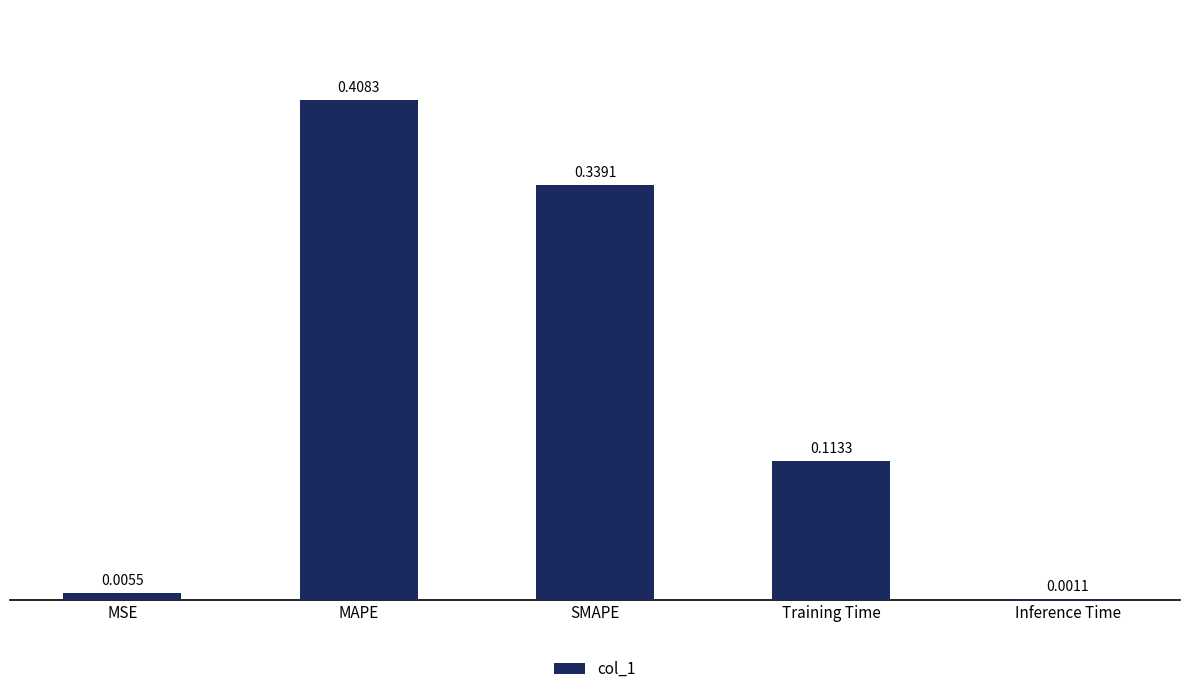

How many series are shown in this chart?

1